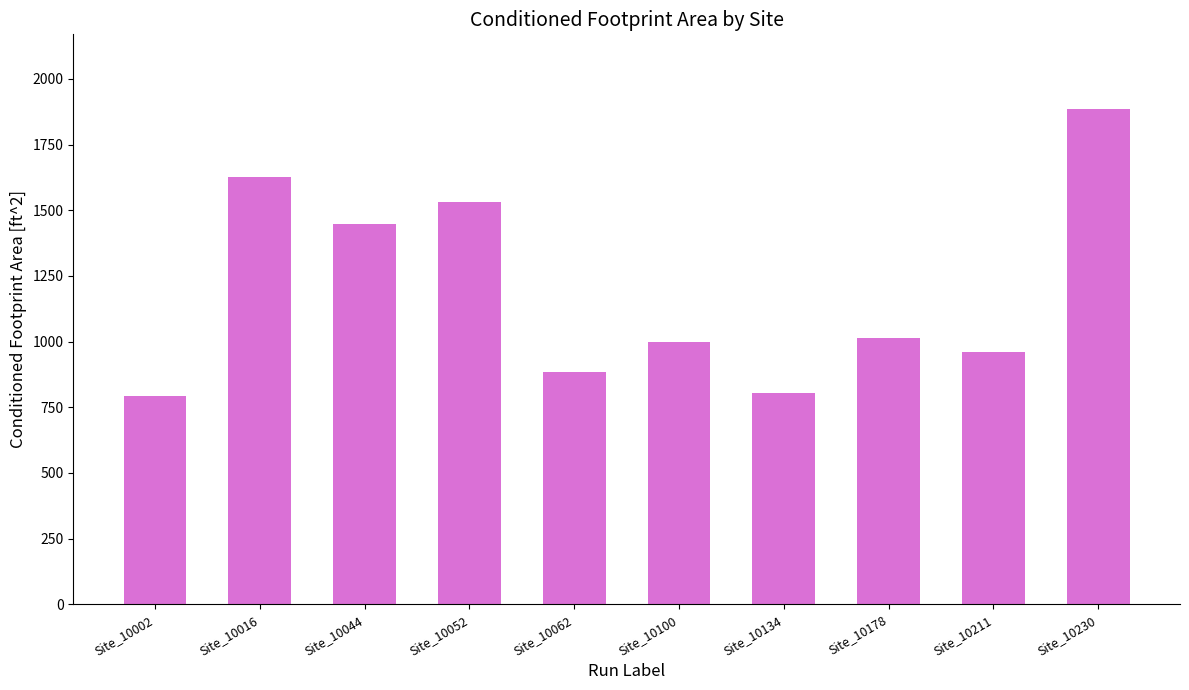

What is the difference between the values at Site_10134 and Site_10062?

81